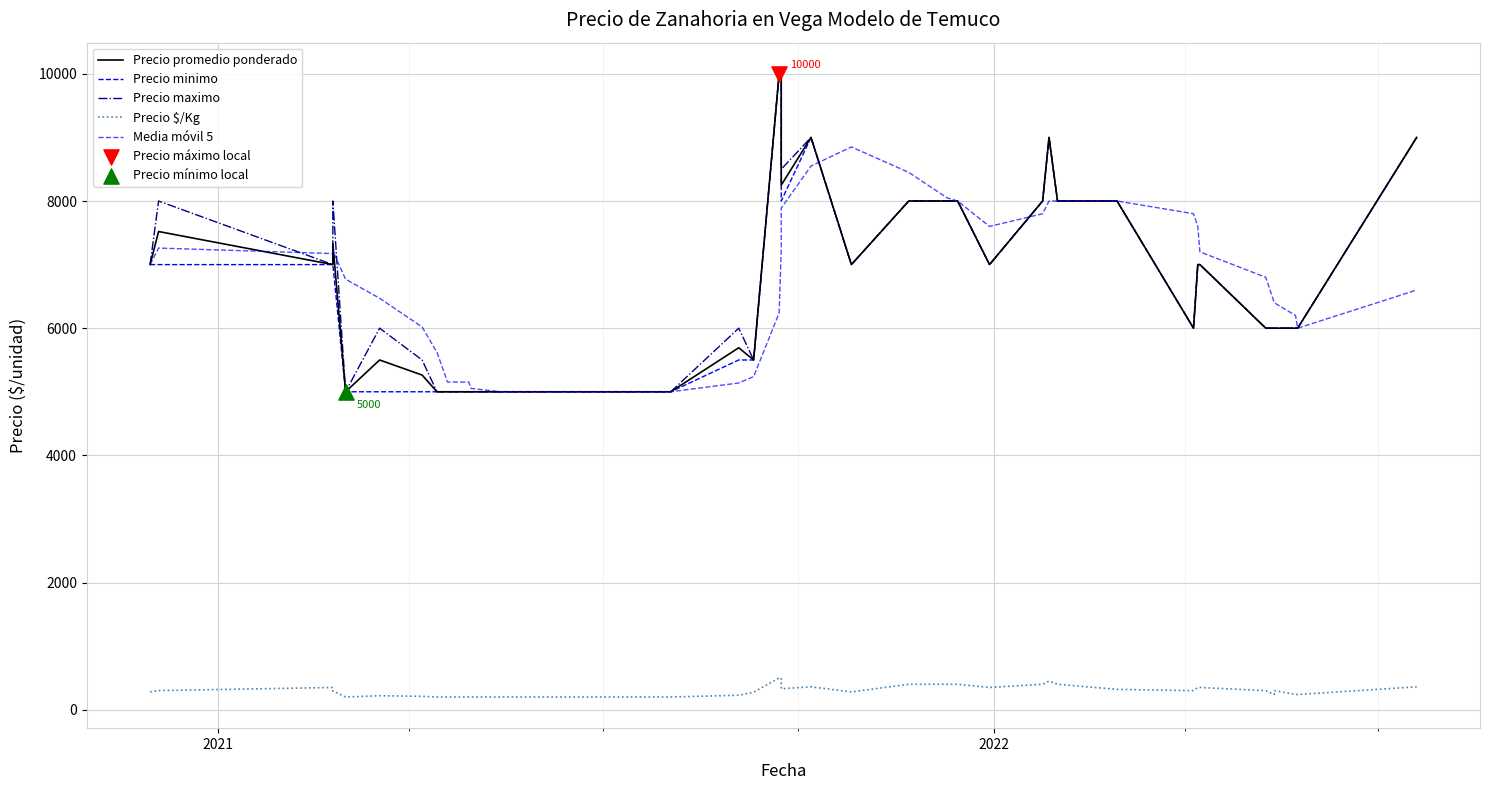

Which series reaches the minimum Y coordinate?

Precio $/Kg